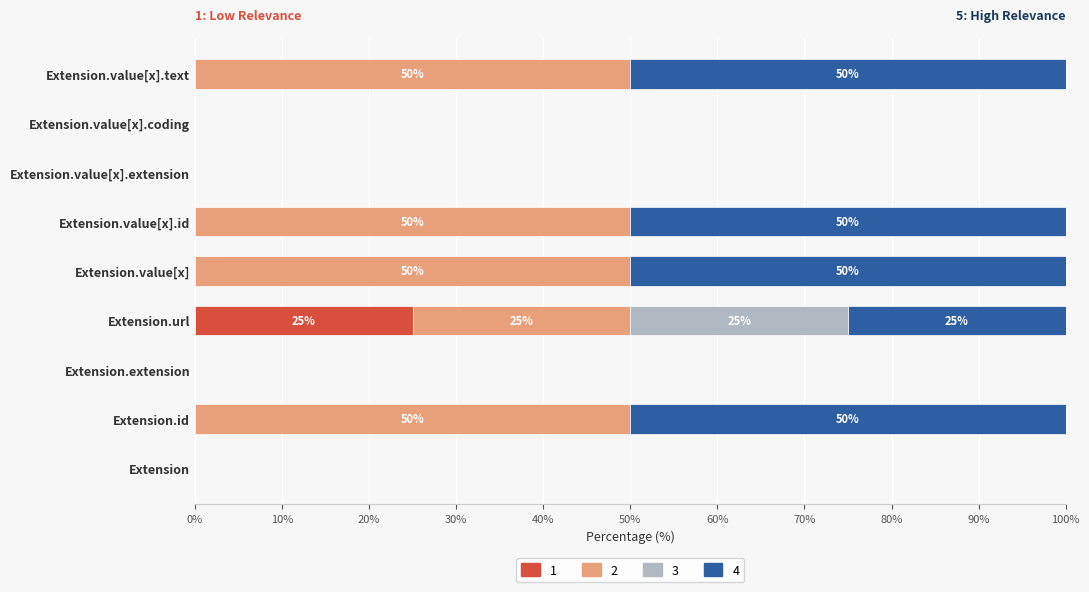

What is the total value across all series at Extension.id?

100